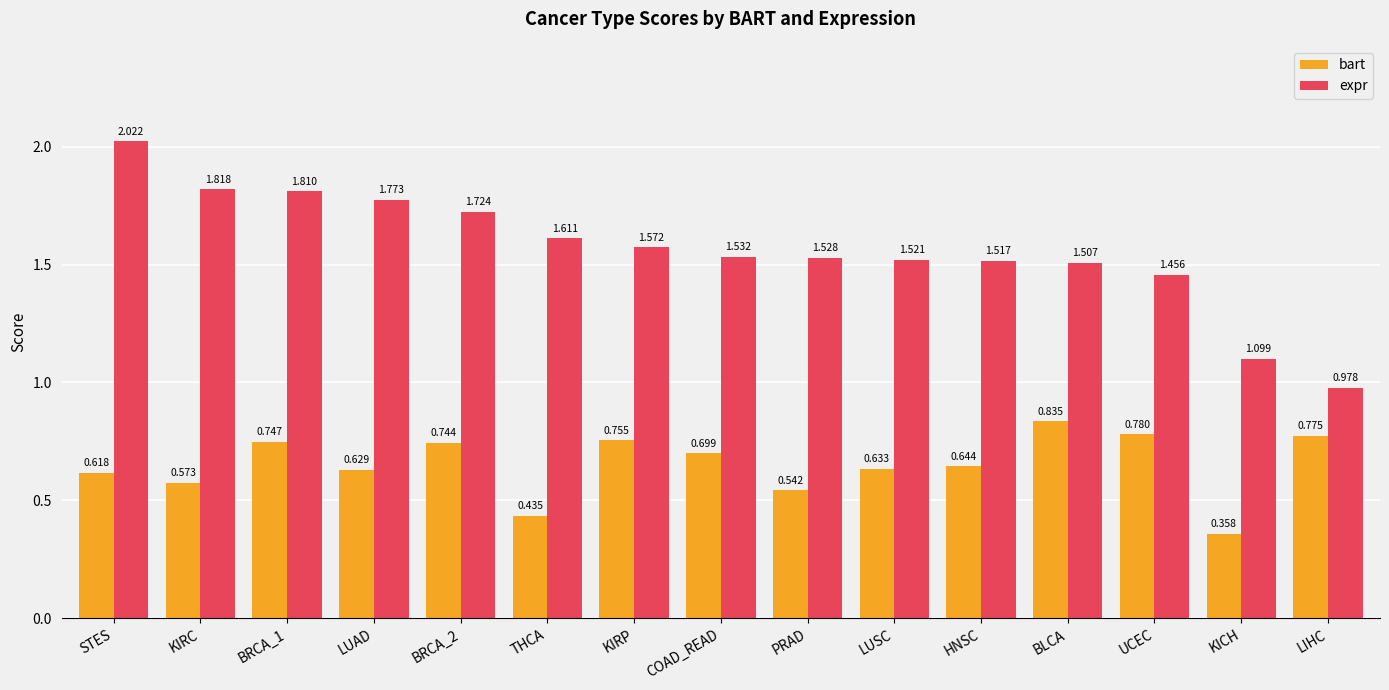

Where is expr nearest to the value 1?

LIHC